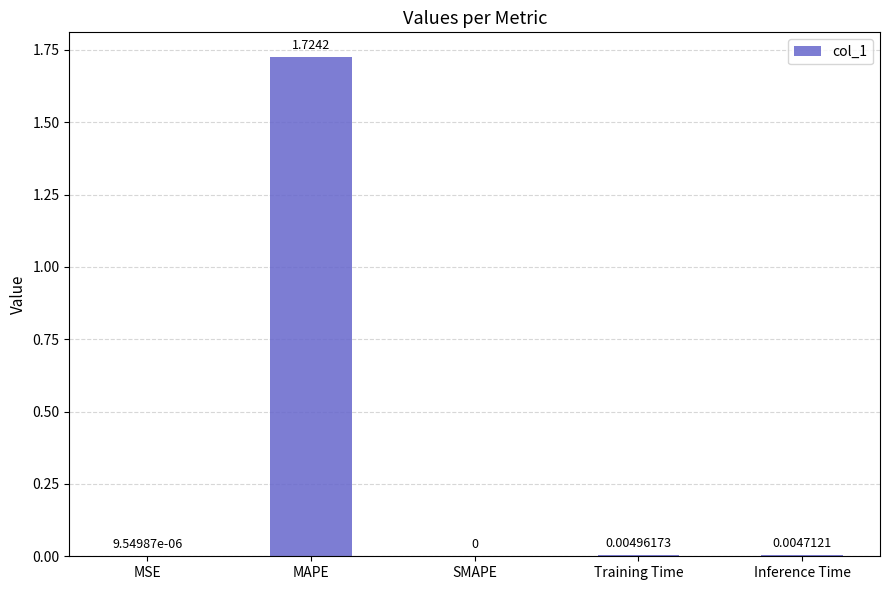

Does the chart contain stacked bars?

No